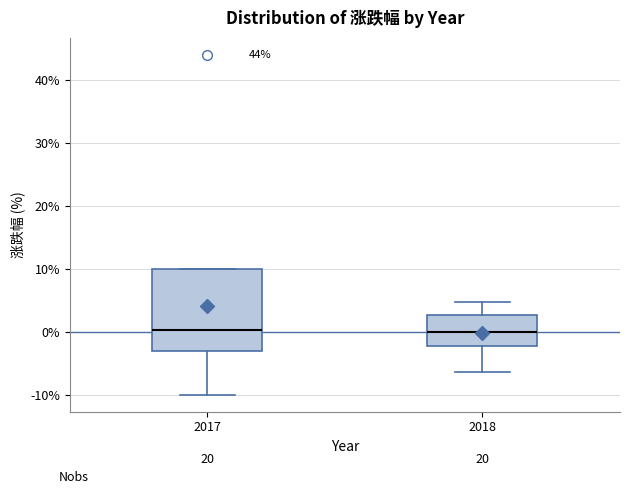

Where does the median line of the box at x = 2017 sit on the y-axis? The values are not printed on the chart, so give them approximately, as read against the axis.

0